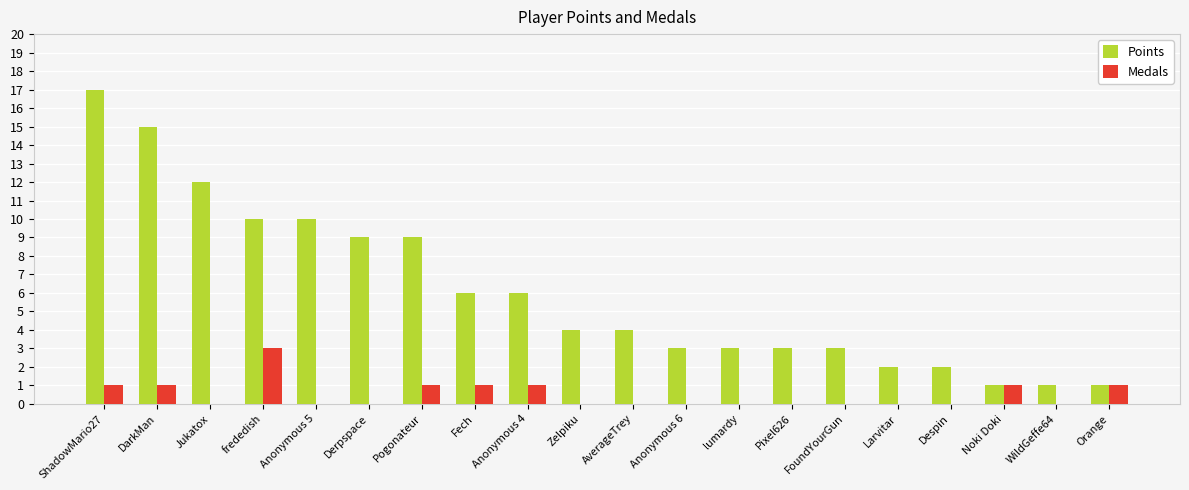

Are the bars grouped side by side (vs. stacked)?

Yes